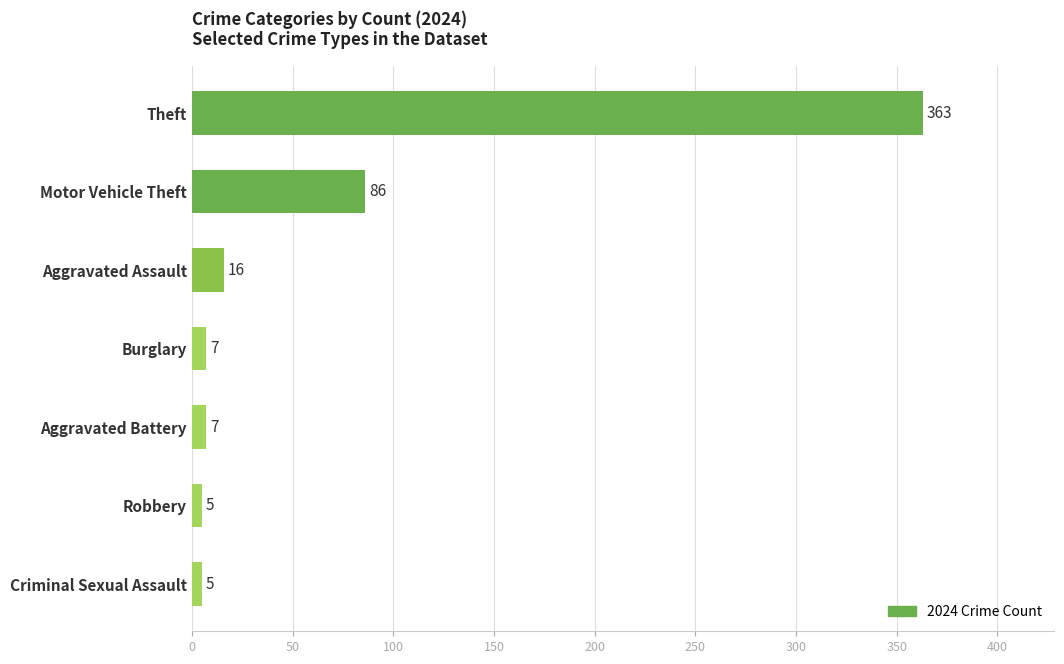

What is the maximum value shown in the chart?

363